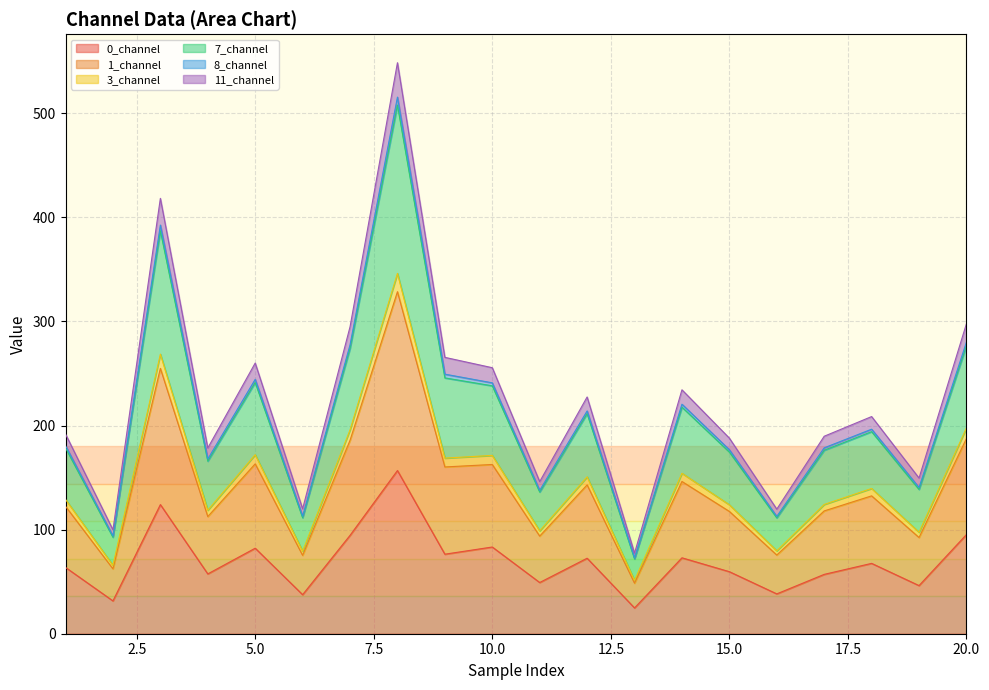

True or false: 7_channel and 3_channel intersect in this chart.

False